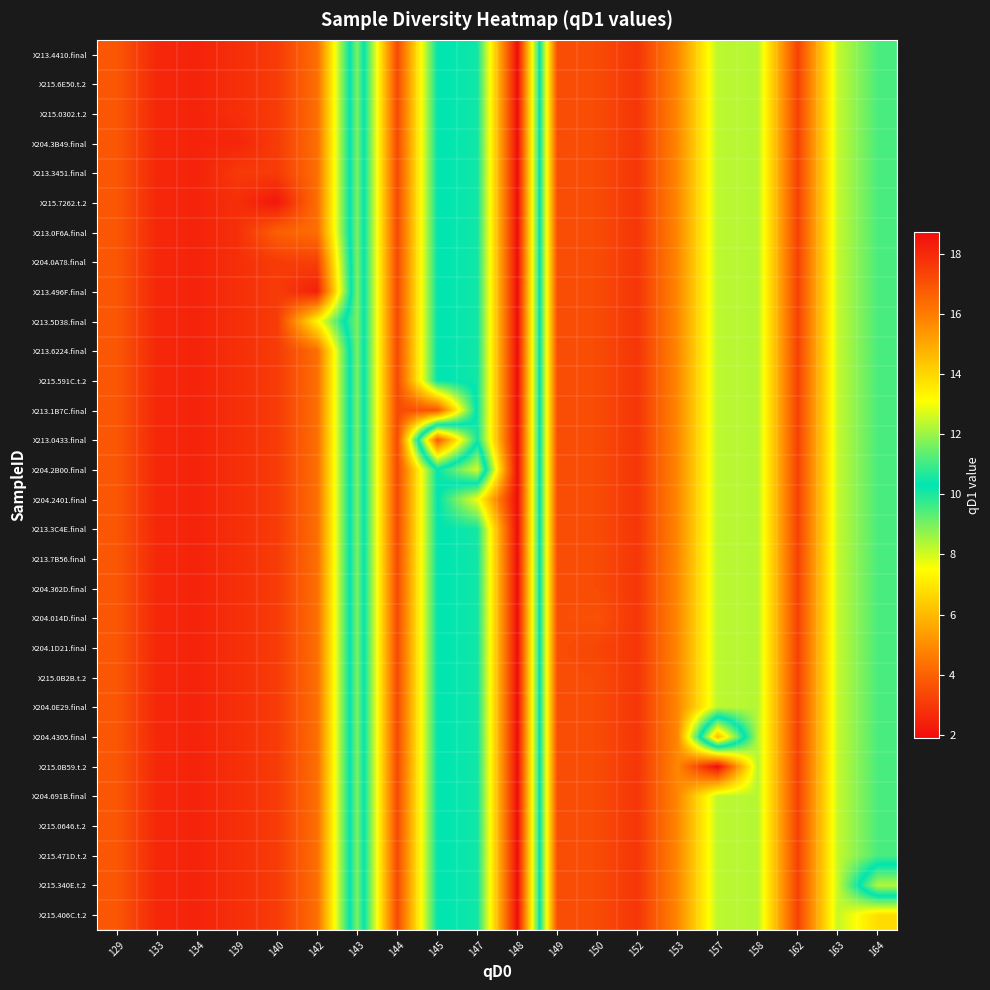

At which category is the sum across all series the highest?

148